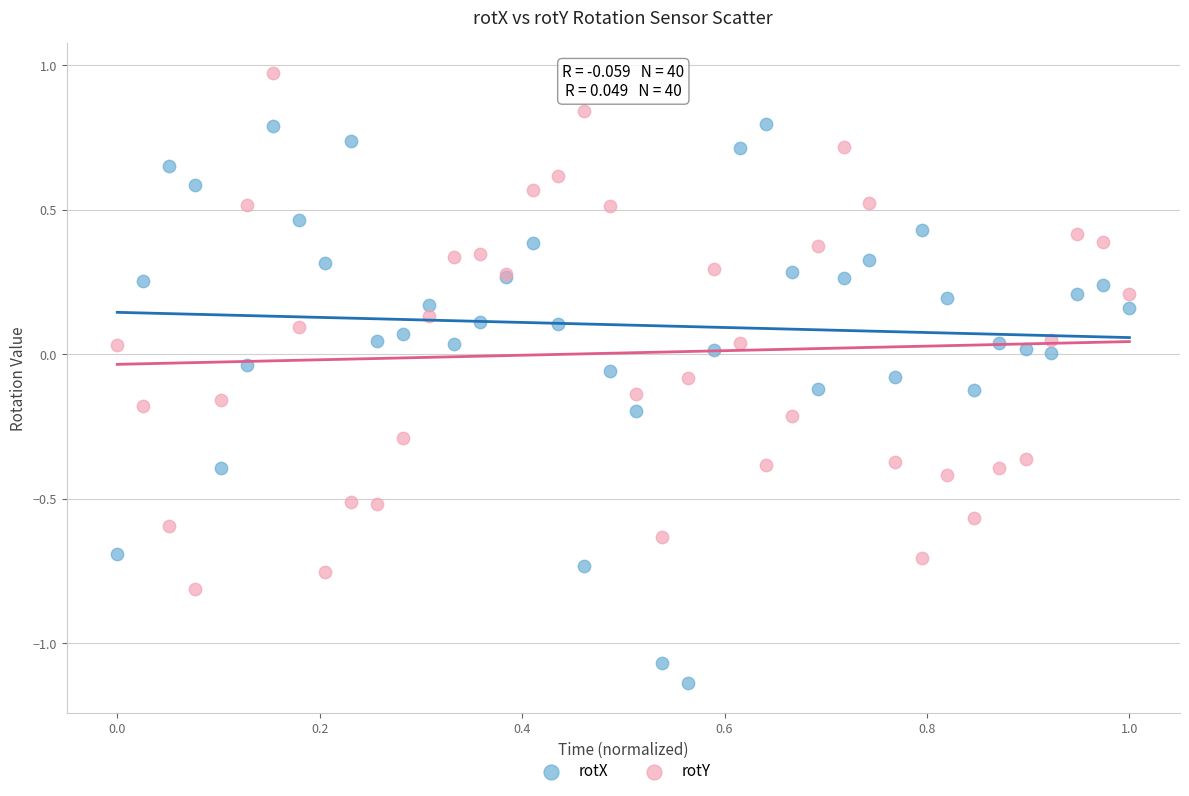

Which series contains the highest Y value?

rotY